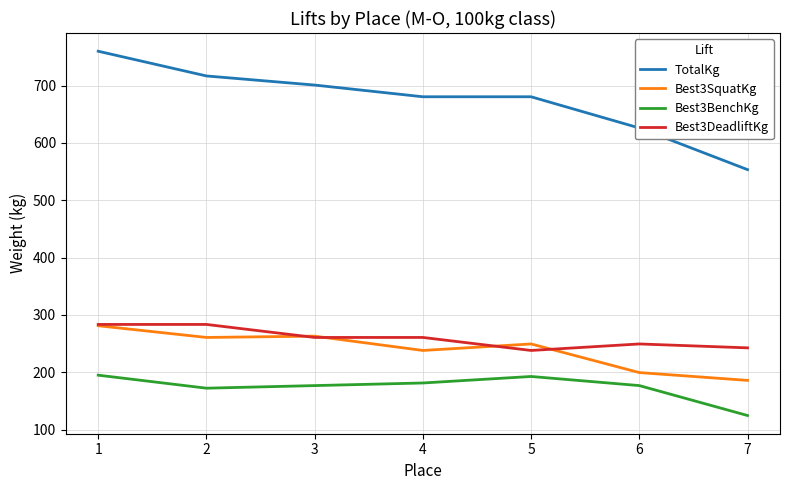

Rank the series at 7 from lowest to highest value.

Best3BenchKg, Best3SquatKg, Best3DeadliftKg, TotalKg